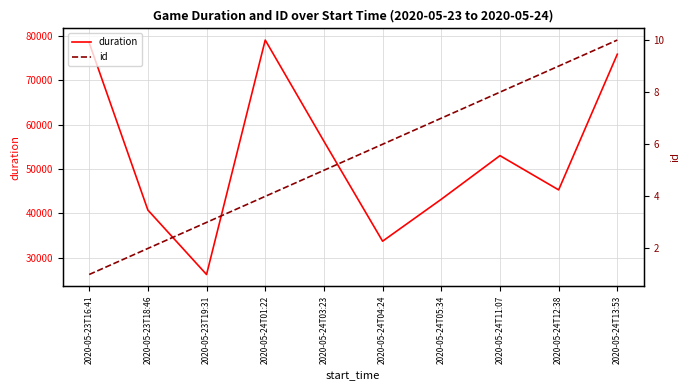

What is the value of the id point at the 5th from the left?

5